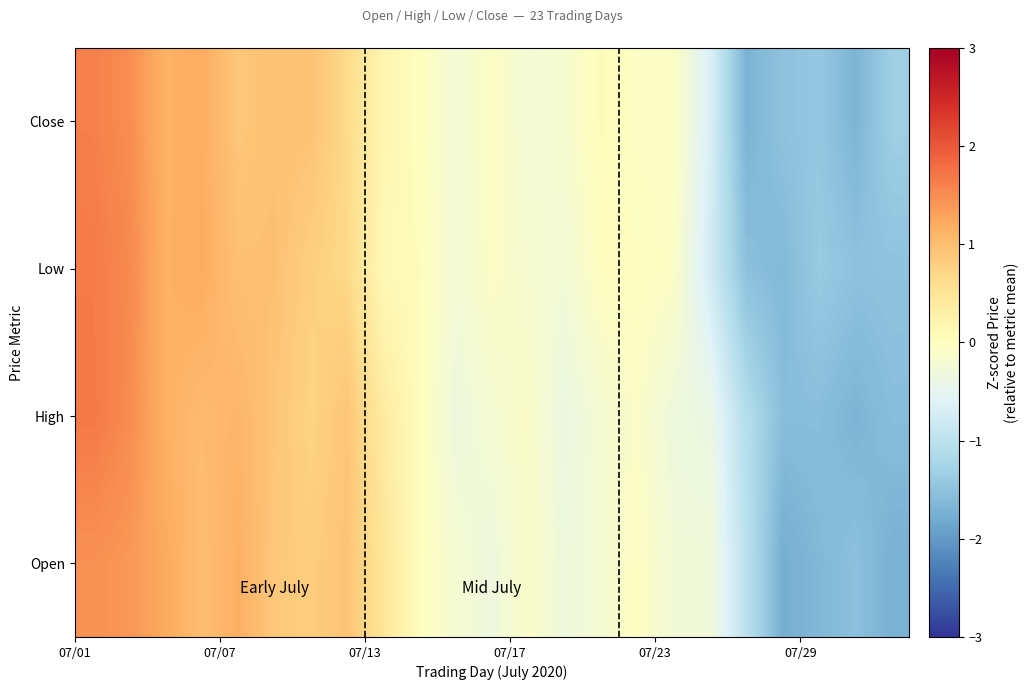

How many categories are shown in the chart?

23